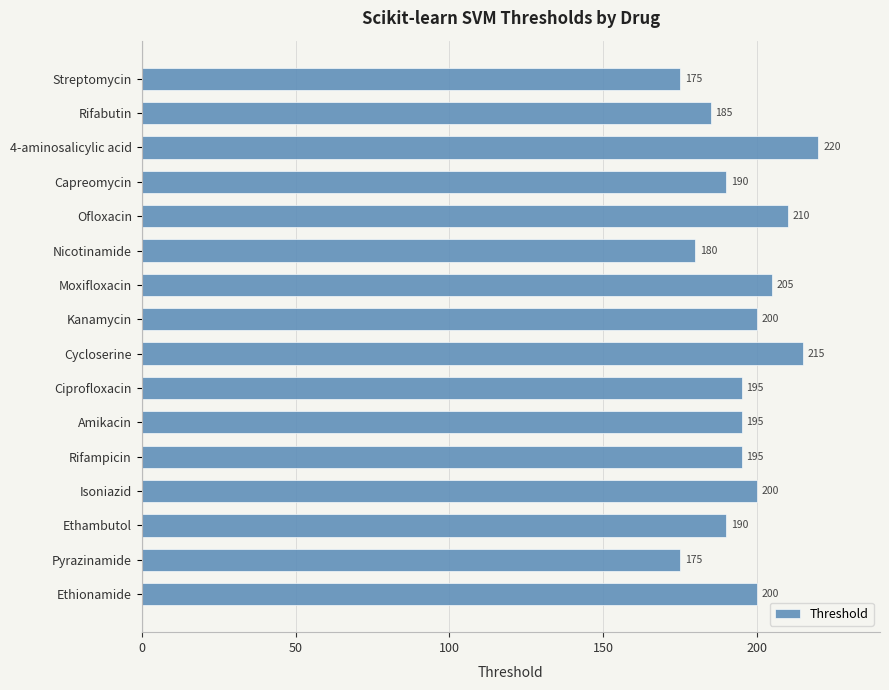

What is the change in value from Moxifloxacin to Rifabutin?

-20